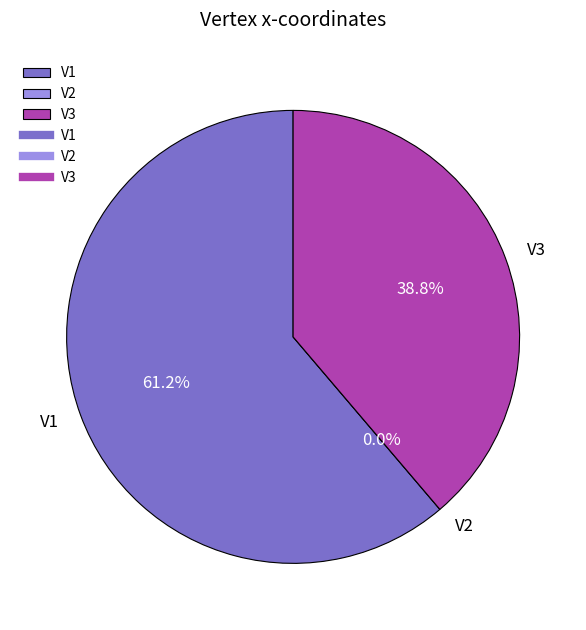

To the nearest percent, what is the combined percentage of V3 and V1?

100%